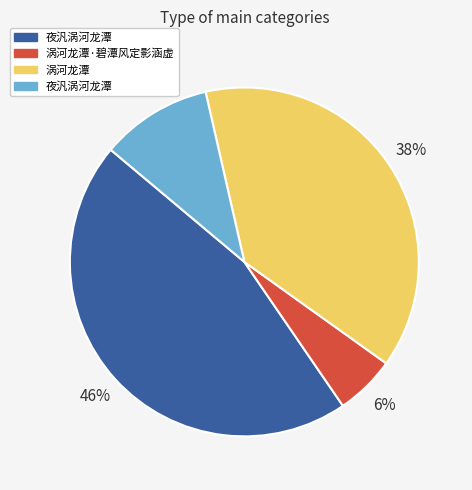

To the nearest percent, what is the average slice percentage?

25%